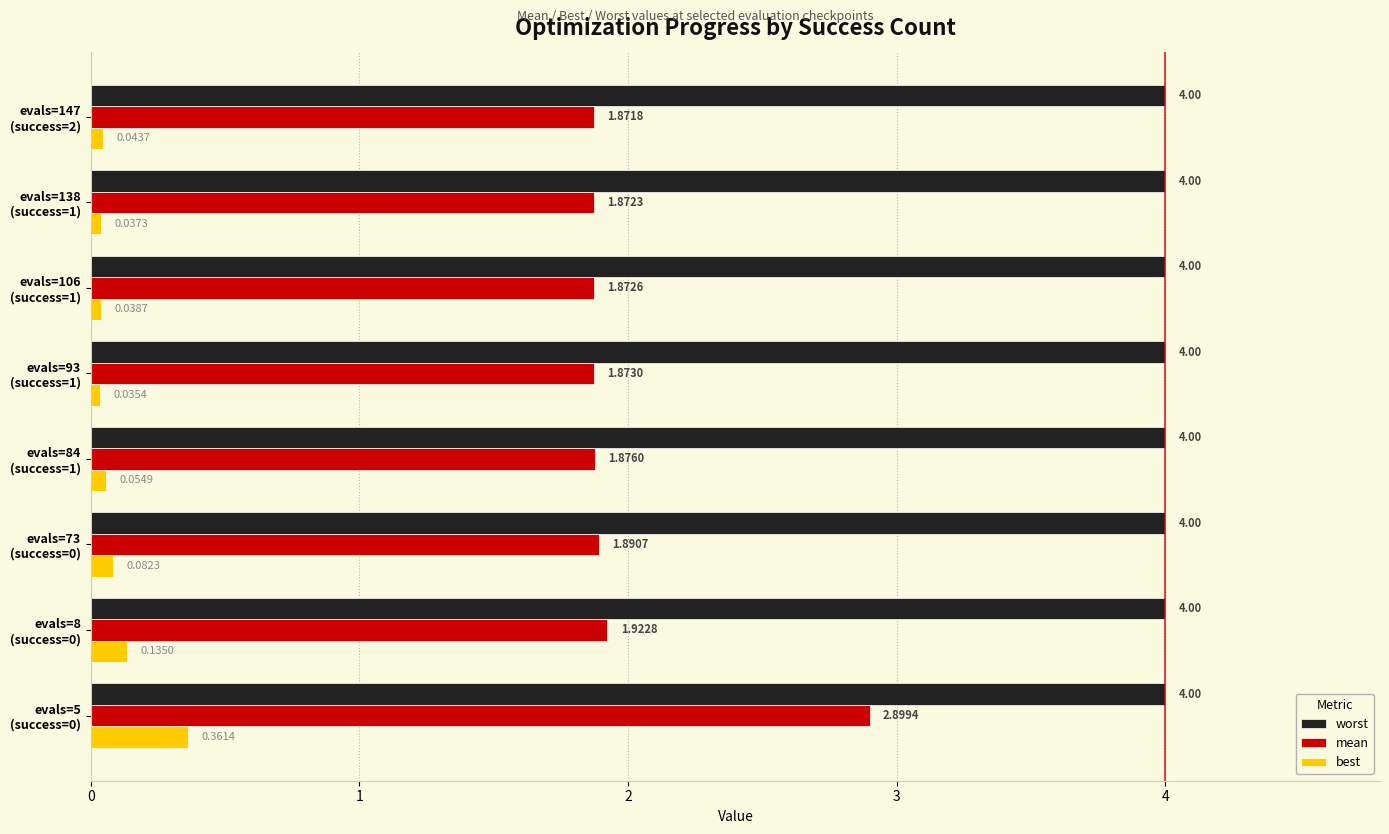

At how many categories does at least one series exceed 3?

8